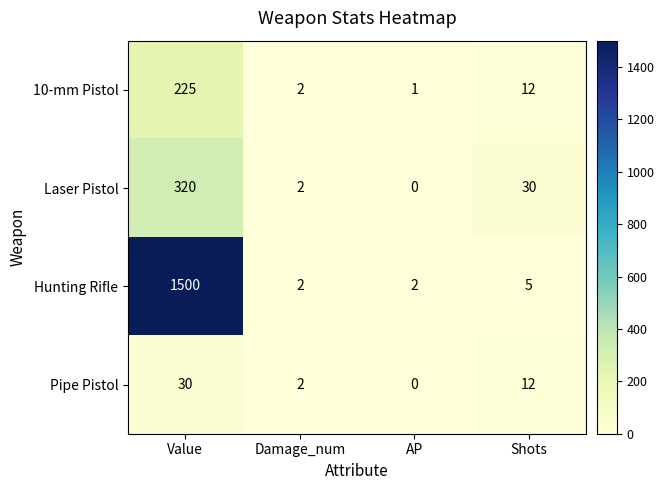

Rank the series by their maximum value, from lowest to highest.

Pipe Pistol, 10-mm Pistol, Laser Pistol, Hunting Rifle